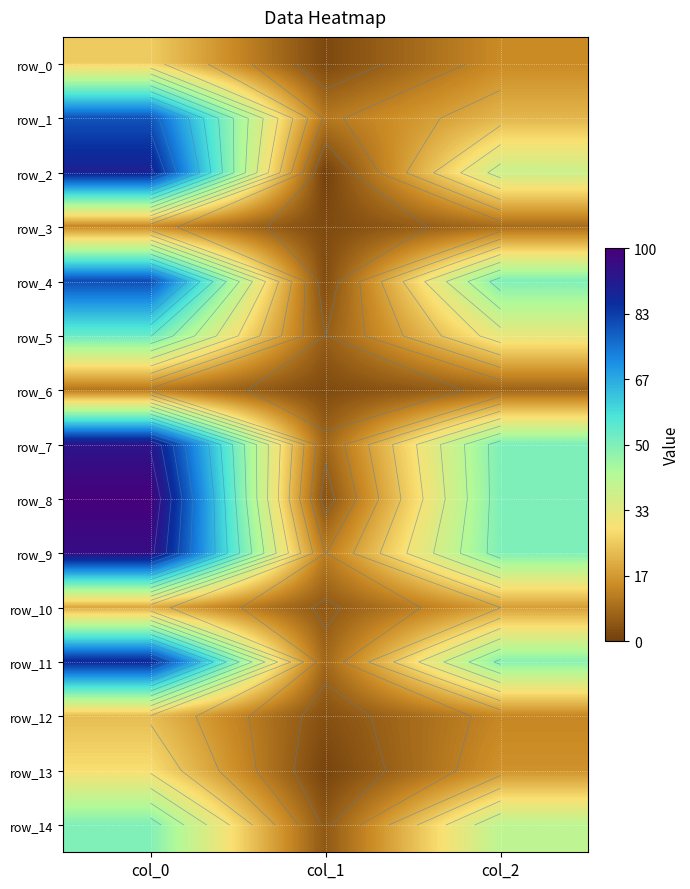

What is the total value across all series at col_2?

457.4